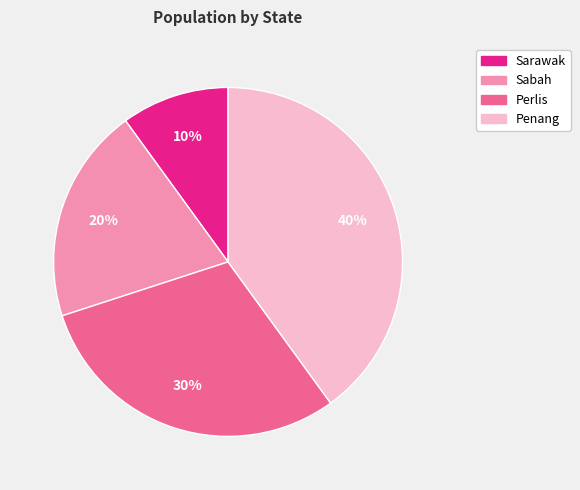

True or false: Sabah accounts for 20% of the total.

True